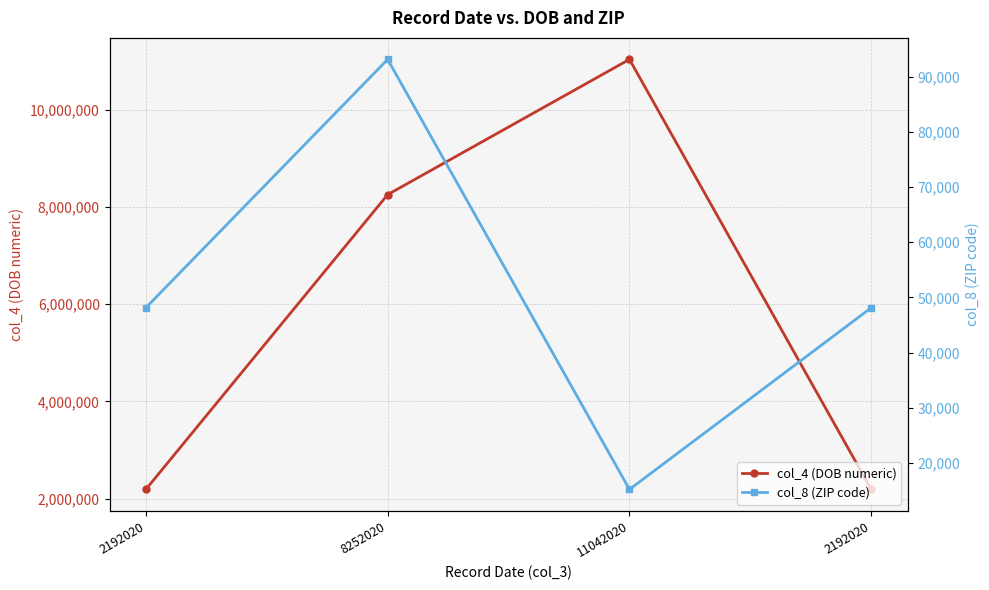

List the series in order of their overall mean, highest first.

col_4 (DOB numeric), col_8 (ZIP code)